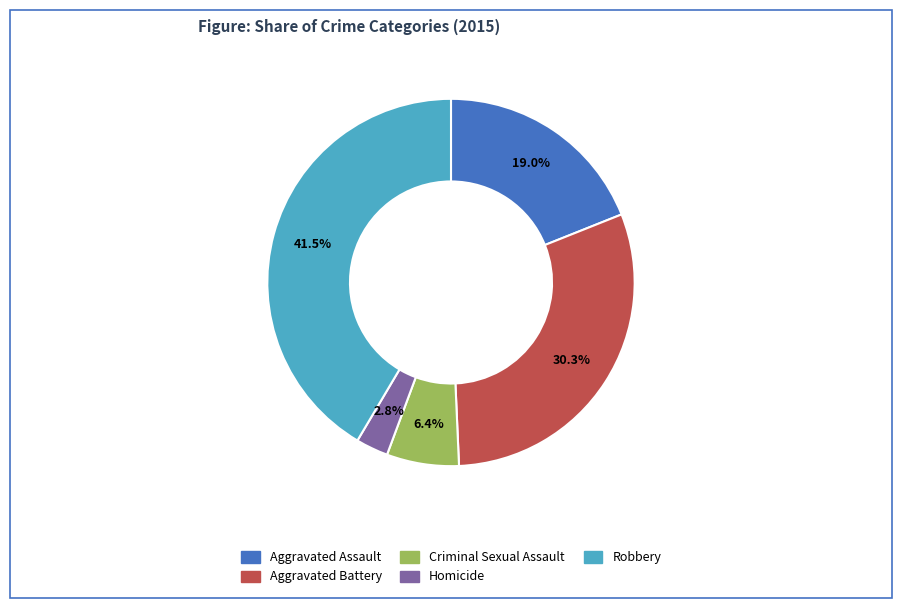

Rank the categories by value from lowest to highest.

Homicide, Criminal Sexual Assault, Aggravated Assault, Aggravated Battery, Robbery